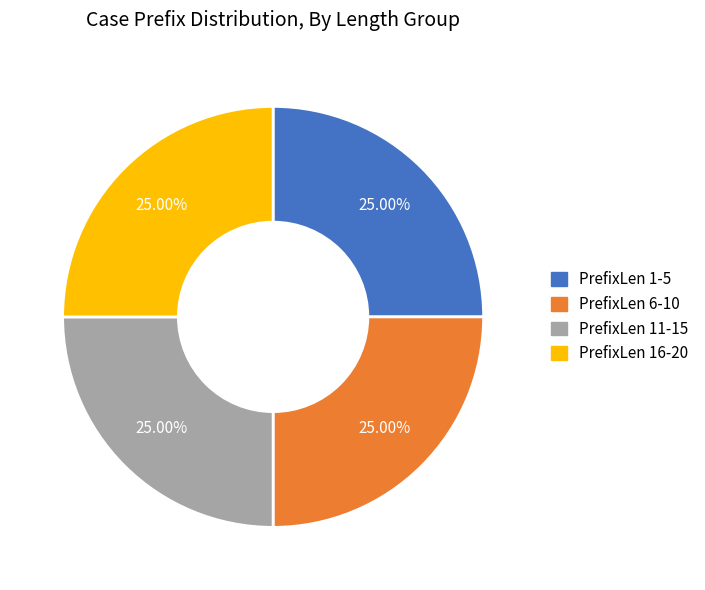

Does any single category account for the majority?

No